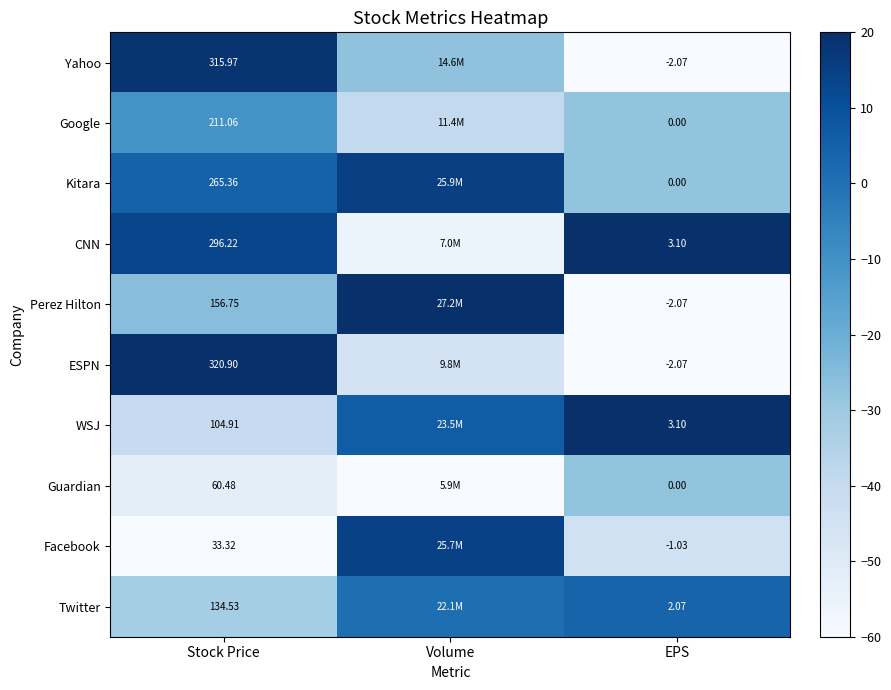

Rank the series at Stock Price from lowest to highest value.

Facebook, Guardian, WSJ, Twitter, Perez Hilton, Google, Kitara, CNN, Yahoo, ESPN